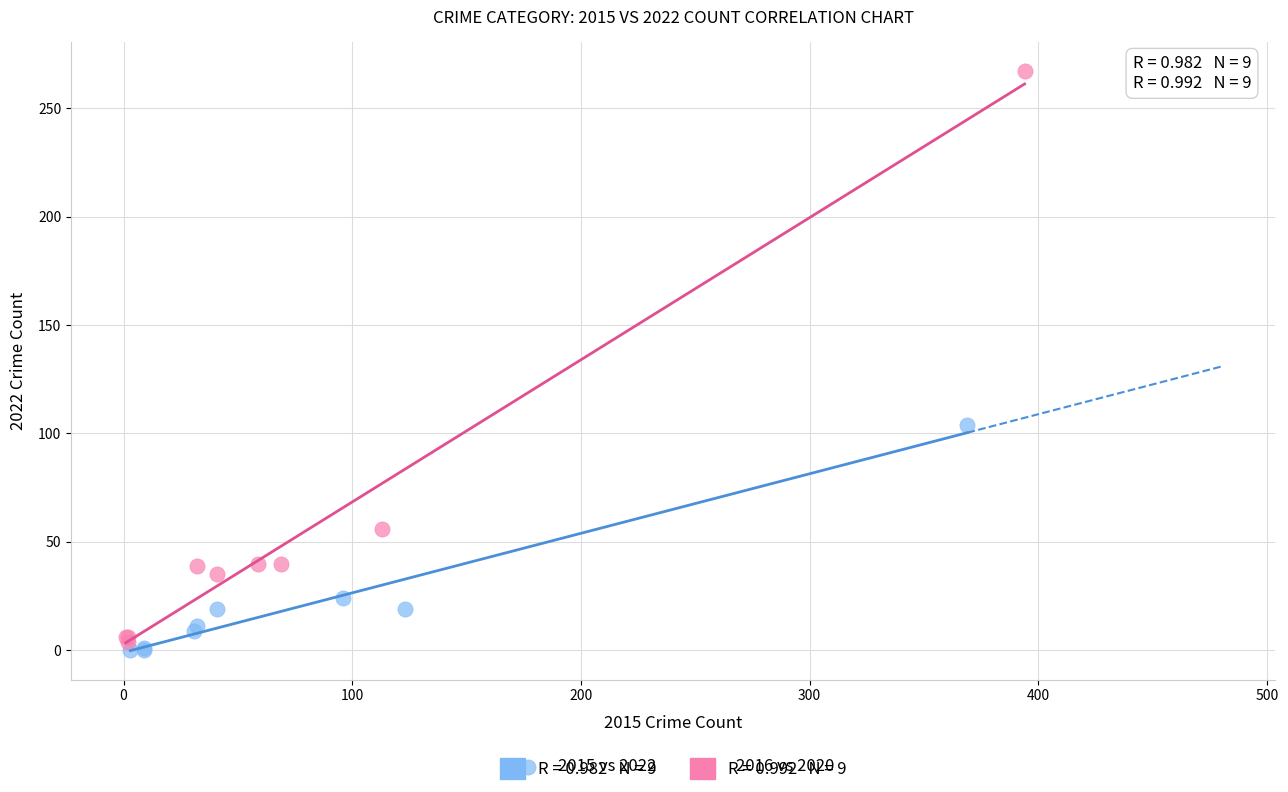

Which series reaches the maximum Y coordinate?

2016 vs 2020